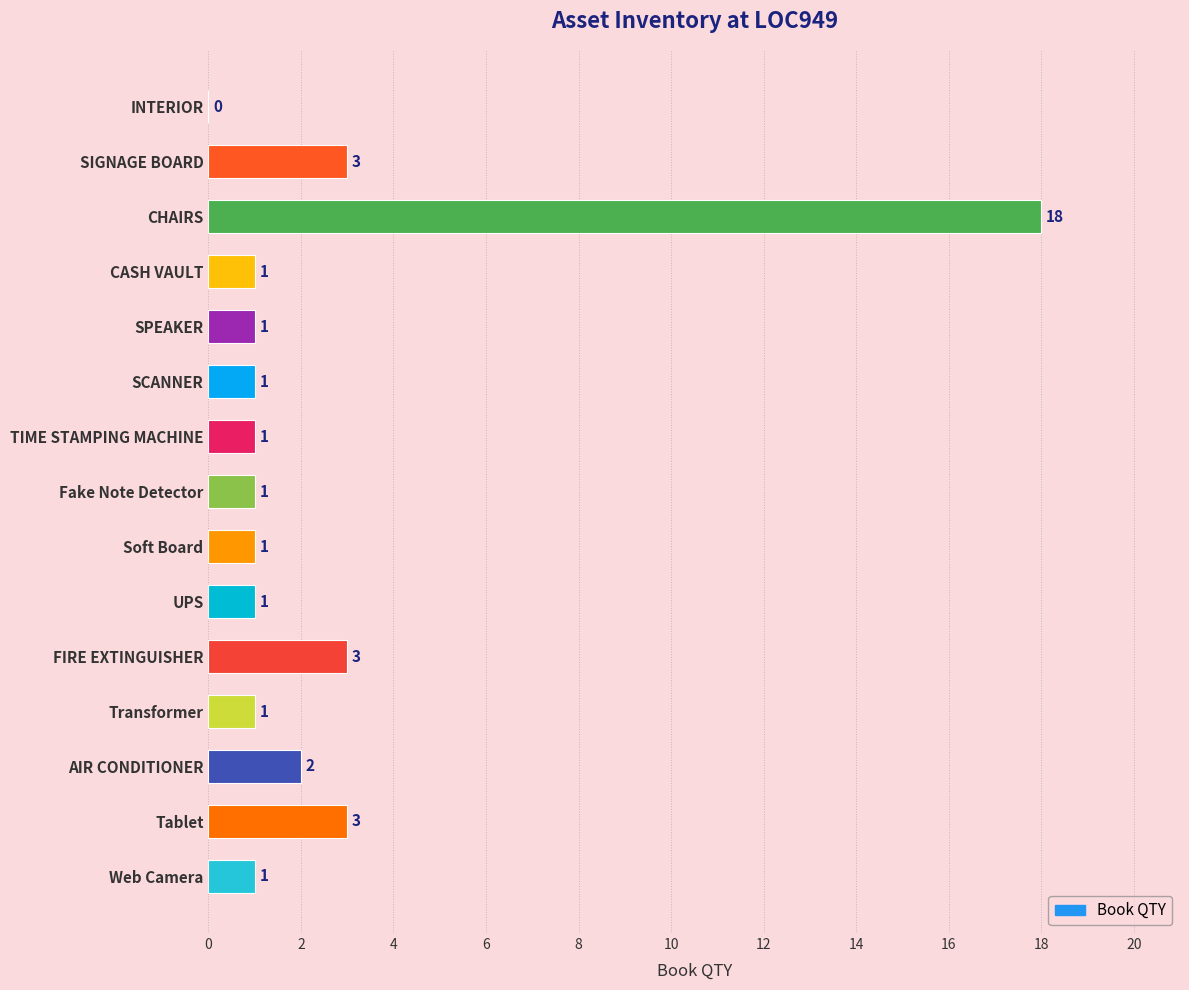

Which category has the highest value across all series?

CHAIRS